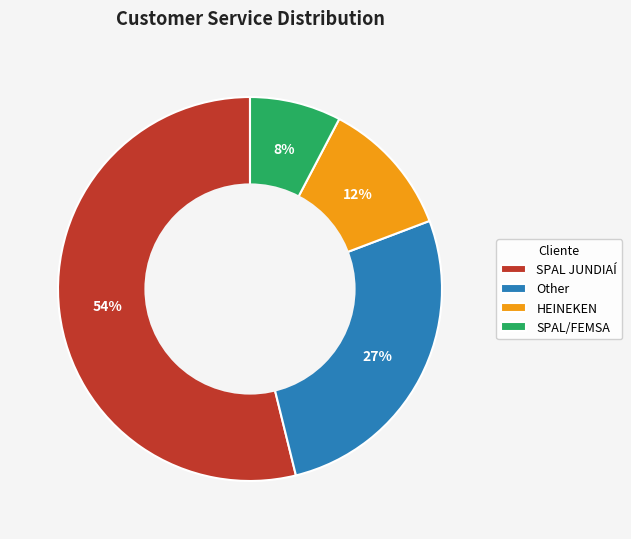

Which has a higher value, SPAL/FEMSA or Other?

Other